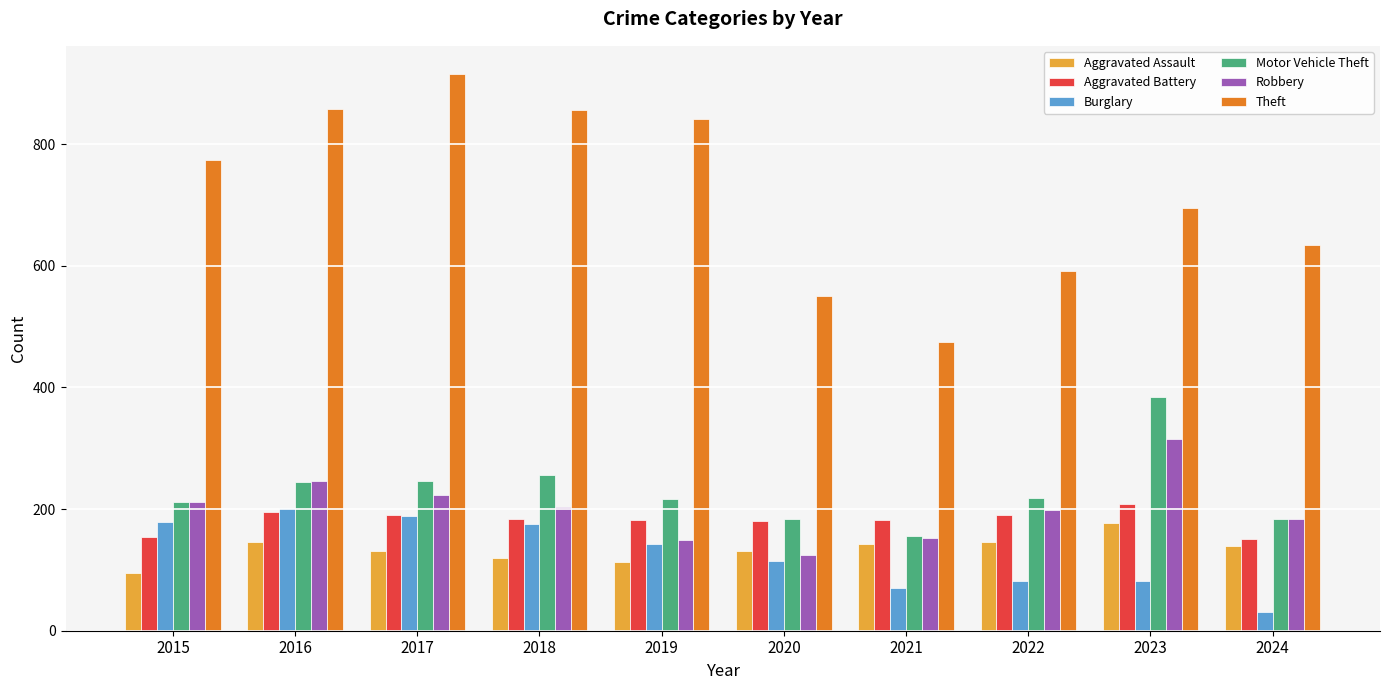

What is the total value across all series at 2019?

1645